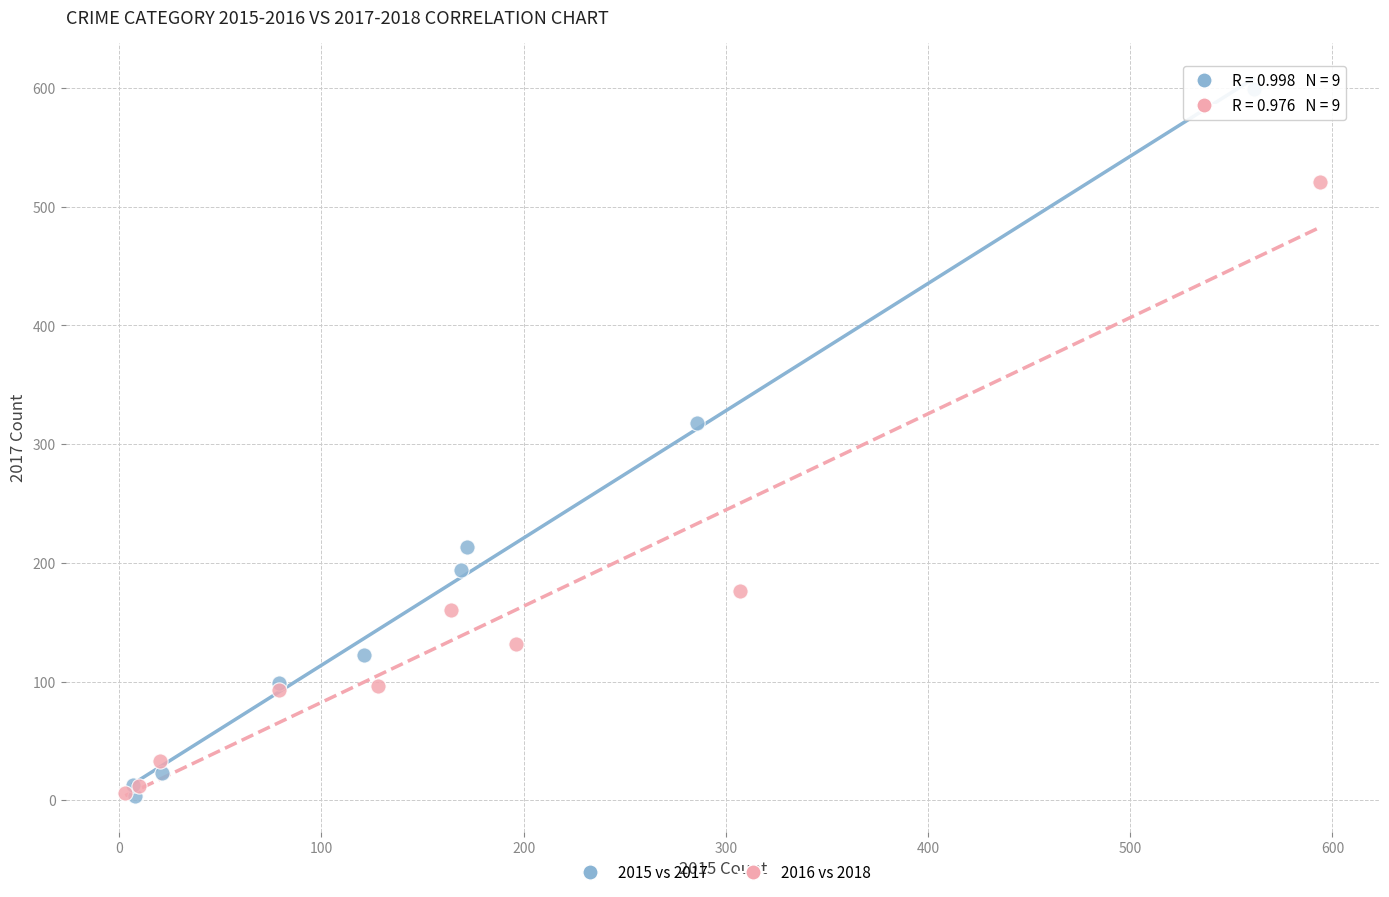

Which series contains the highest Y value?

2015 vs 2017